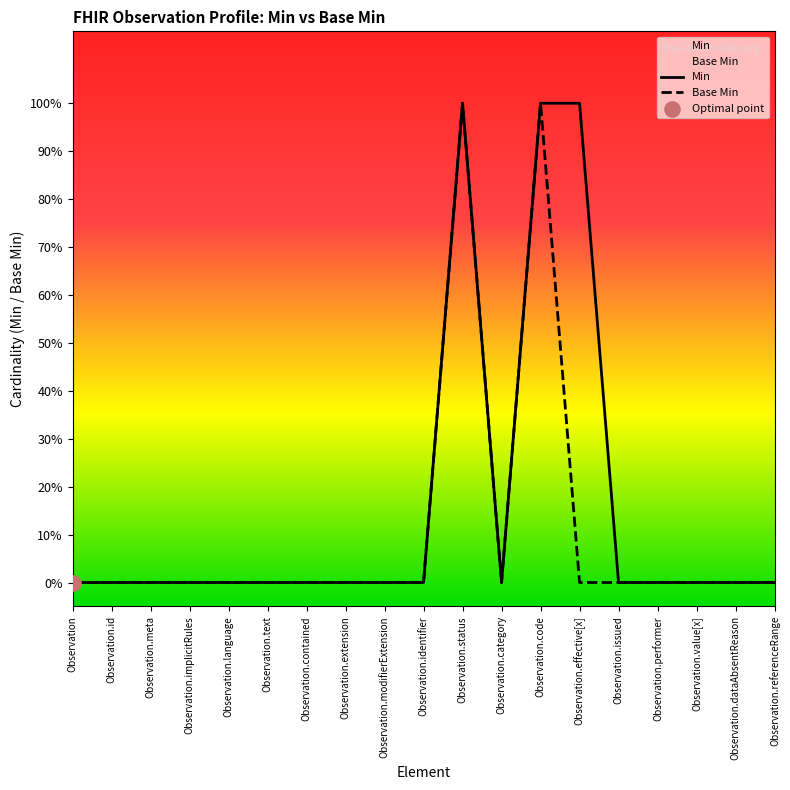

Is the value of Base Min at Observation.effective[x] greater than the value of Min at Observation.modifierExtension?

No